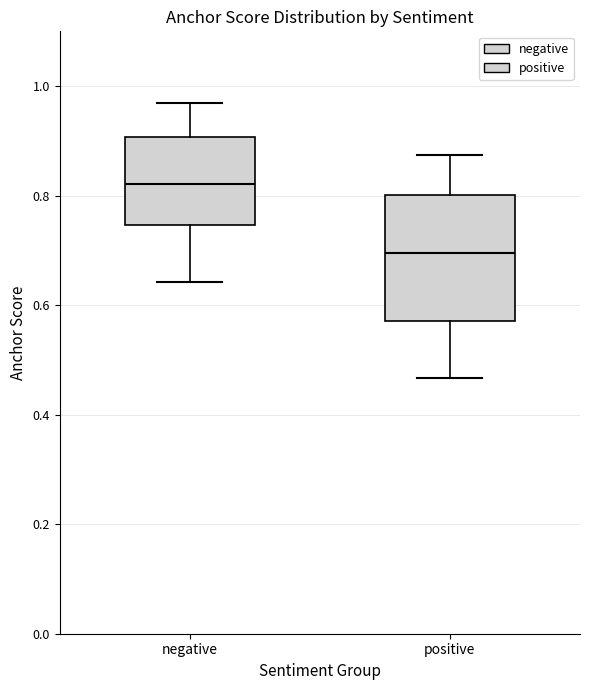

Where is the upper edge of the box for positive on the y-axis? The values are not printed on the chart, so give them approximately, as read against the axis.

0.80